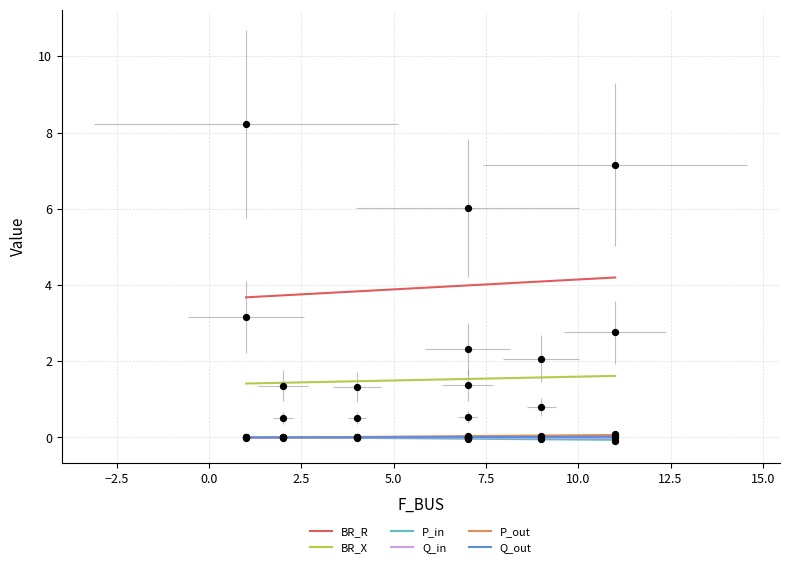

At how many categories does at least one series exceed 7?

2